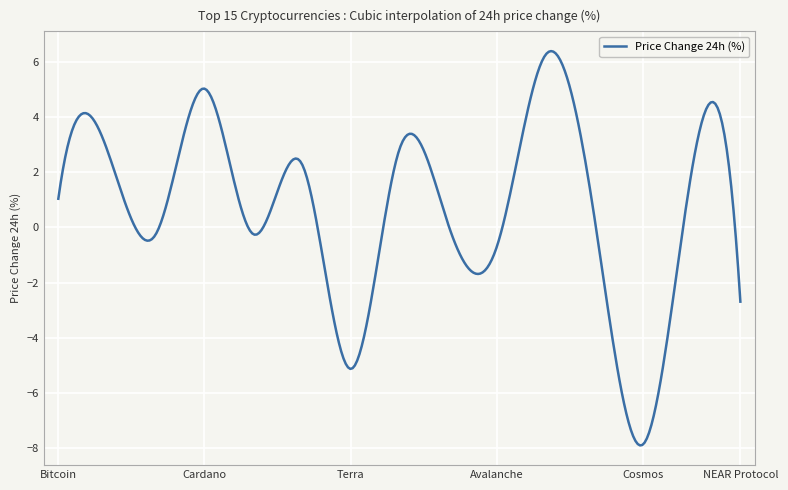

What is the difference between the maximum and minimum values?

14.3